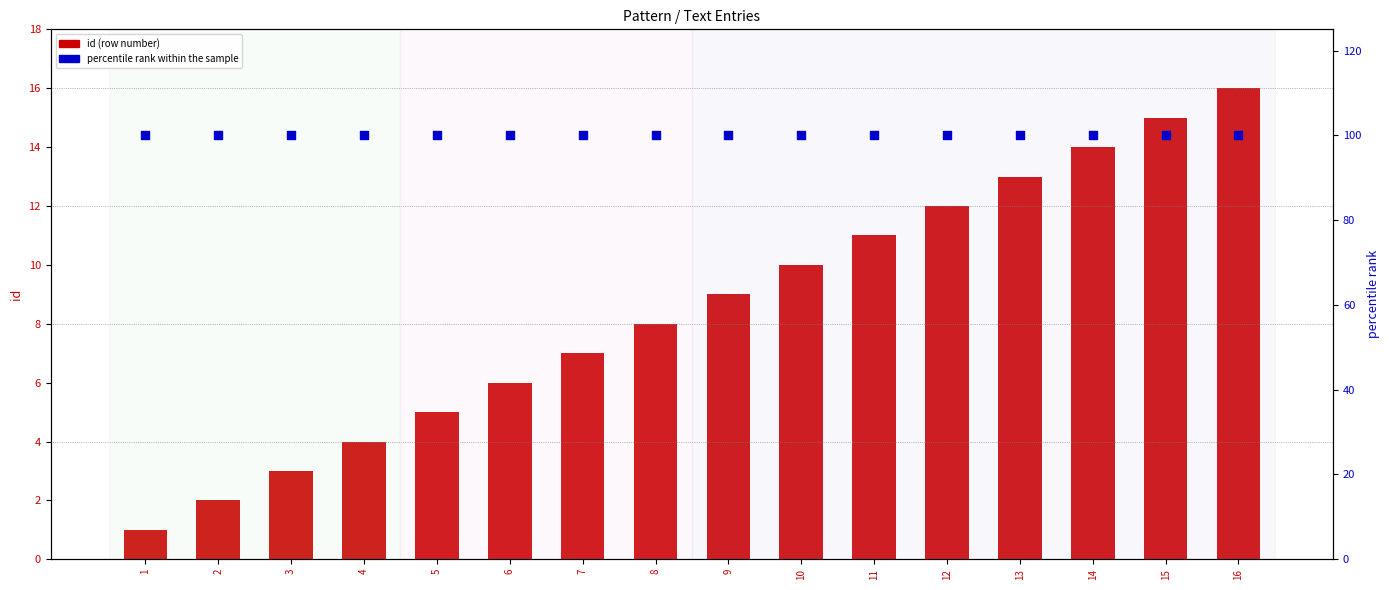

Which series has the largest total across all categories?

percentile rank within the sample